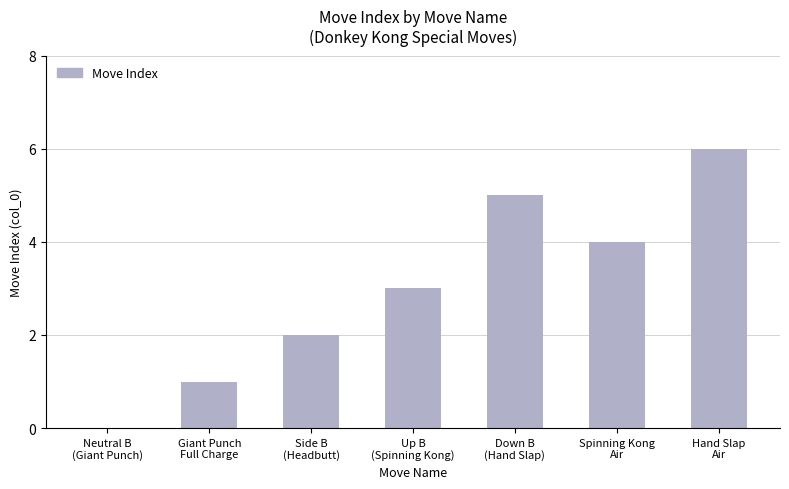

What is the change in value from Giant Punch
Full Charge to Up B
(Spinning Kong)?

+2